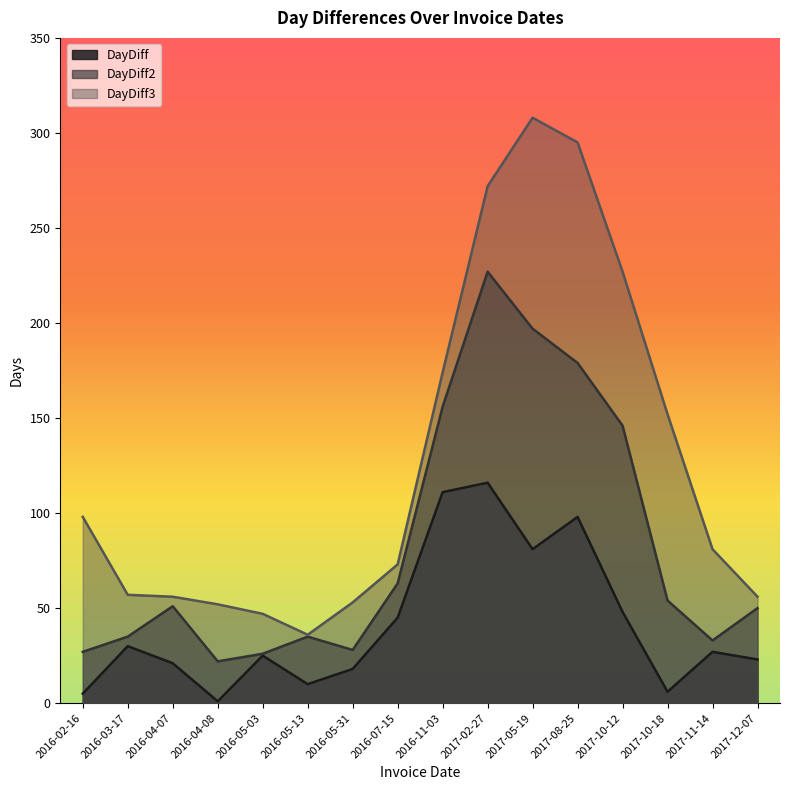

List the labels in order of DayDiff2 value, largest first.

2017-02-27, 2017-05-19, 2017-08-25, 2016-11-03, 2017-10-12, 2016-07-15, 2017-10-18, 2016-04-07, 2017-12-07, 2016-03-17, 2016-05-13, 2017-11-14, 2016-05-31, 2016-02-16, 2016-05-03, 2016-04-08